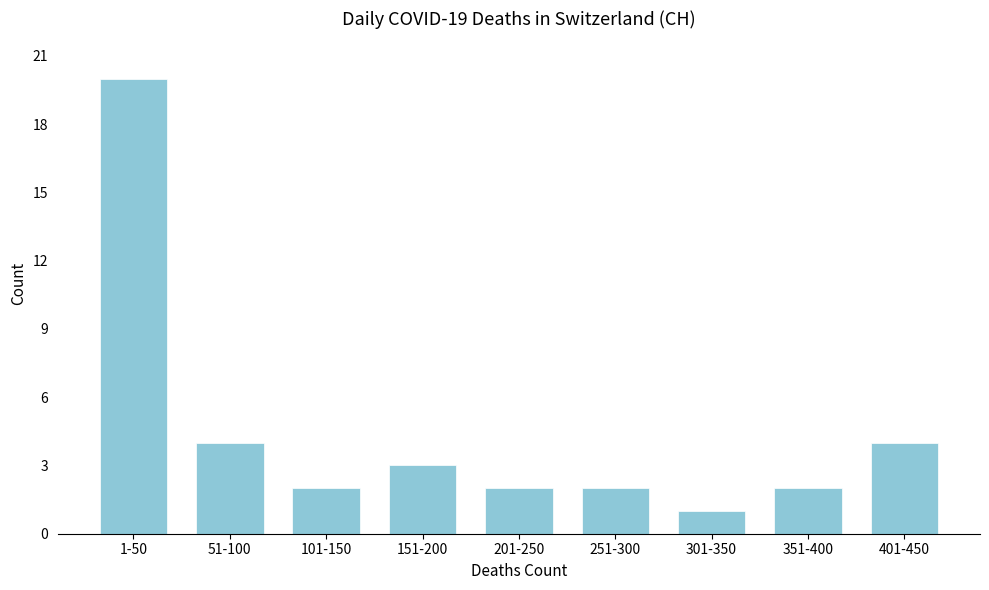

Reading right to left, extract all data points from this chart.

4	2	1	2	2	3	2	4	20